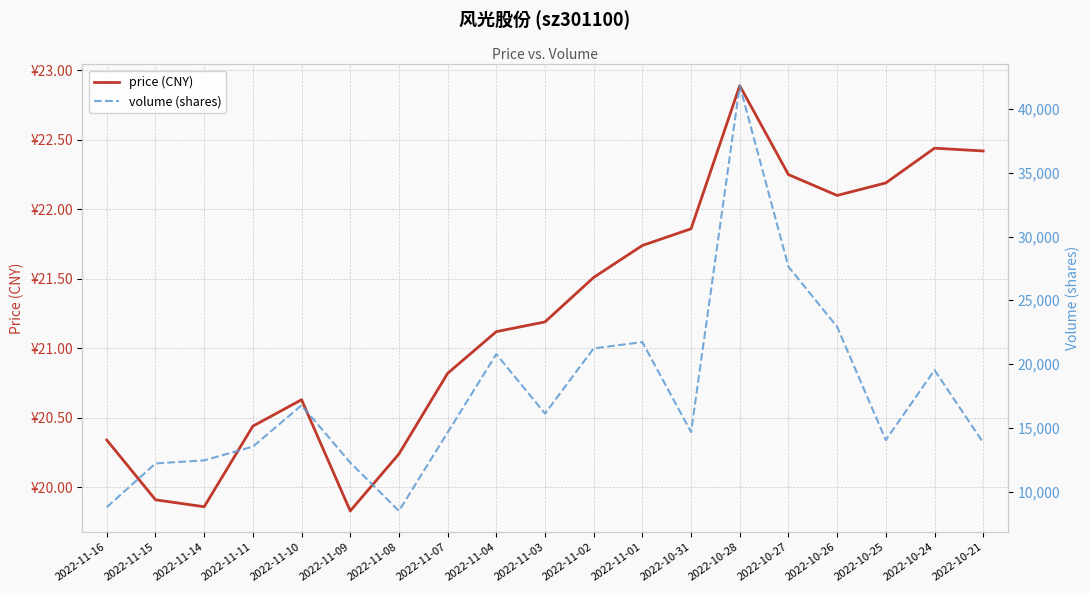

Reading right to left, extract all data points from this chart.

price (CNY): 2022-10-21=22.4	2022-10-24=22.4	2022-10-25=22.2	2022-10-26=22.1	2022-10-27=22.2	2022-10-28=22.9	2022-10-31=21.9	2022-11-01=21.7	2022-11-02=21.5	2022-11-03=21.2	2022-11-04=21.1	2022-11-07=20.8	2022-11-08=20.2	2022-11-09=19.8	2022-11-10=20.6	2022-11-11=20.4	2022-11-14=19.9	2022-11-15=19.9	2022-11-16=20.3
volume (shares): 2022-10-21=13838.0	2022-10-24=19527.0	2022-10-25=14043.0	2022-10-26=22920.0	2022-10-27=27636.0	2022-10-28=41832.0	2022-10-31=14665.0	2022-11-01=21719.0	2022-11-02=21231.0	2022-11-03=16120.0	2022-11-04=20776.0	2022-11-07=14635.0	2022-11-08=8484.0	2022-11-09=12271.0	2022-11-10=16765.0	2022-11-11=13526.0	2022-11-14=12448.0	2022-11-15=12206.0	2022-11-16=8778.0